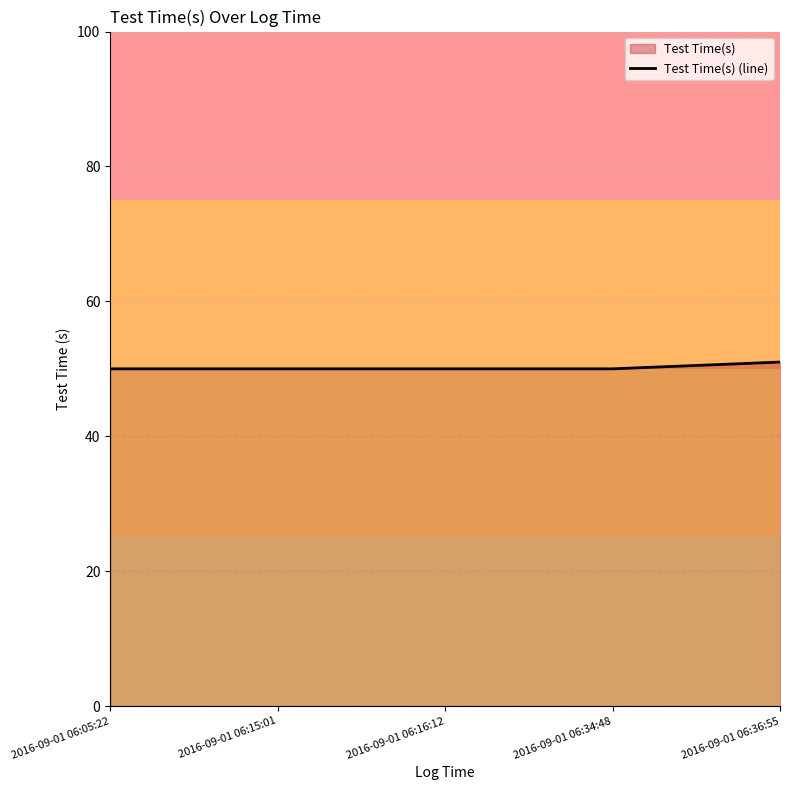

How many categories are shown in the chart?

5